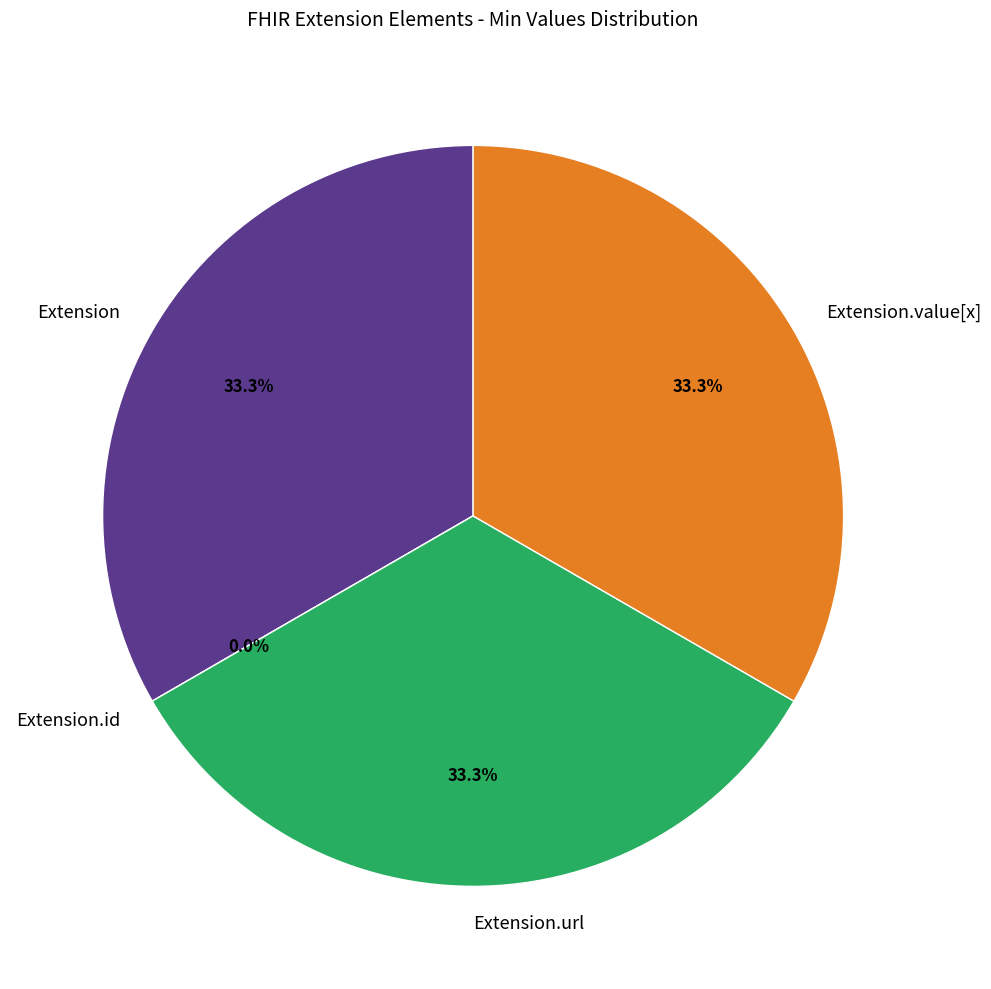

How many slices are in this pie chart?

4